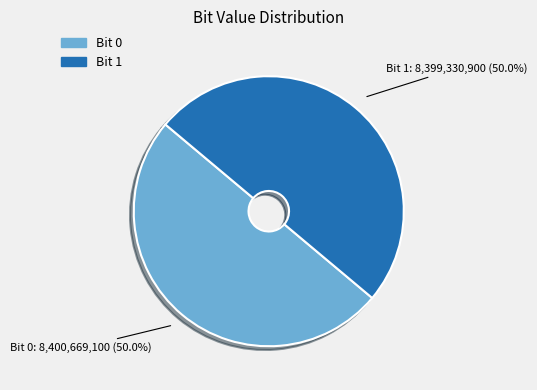

Approximately how many times larger is the value at Bit 1 compared to Bit 0?

1.0